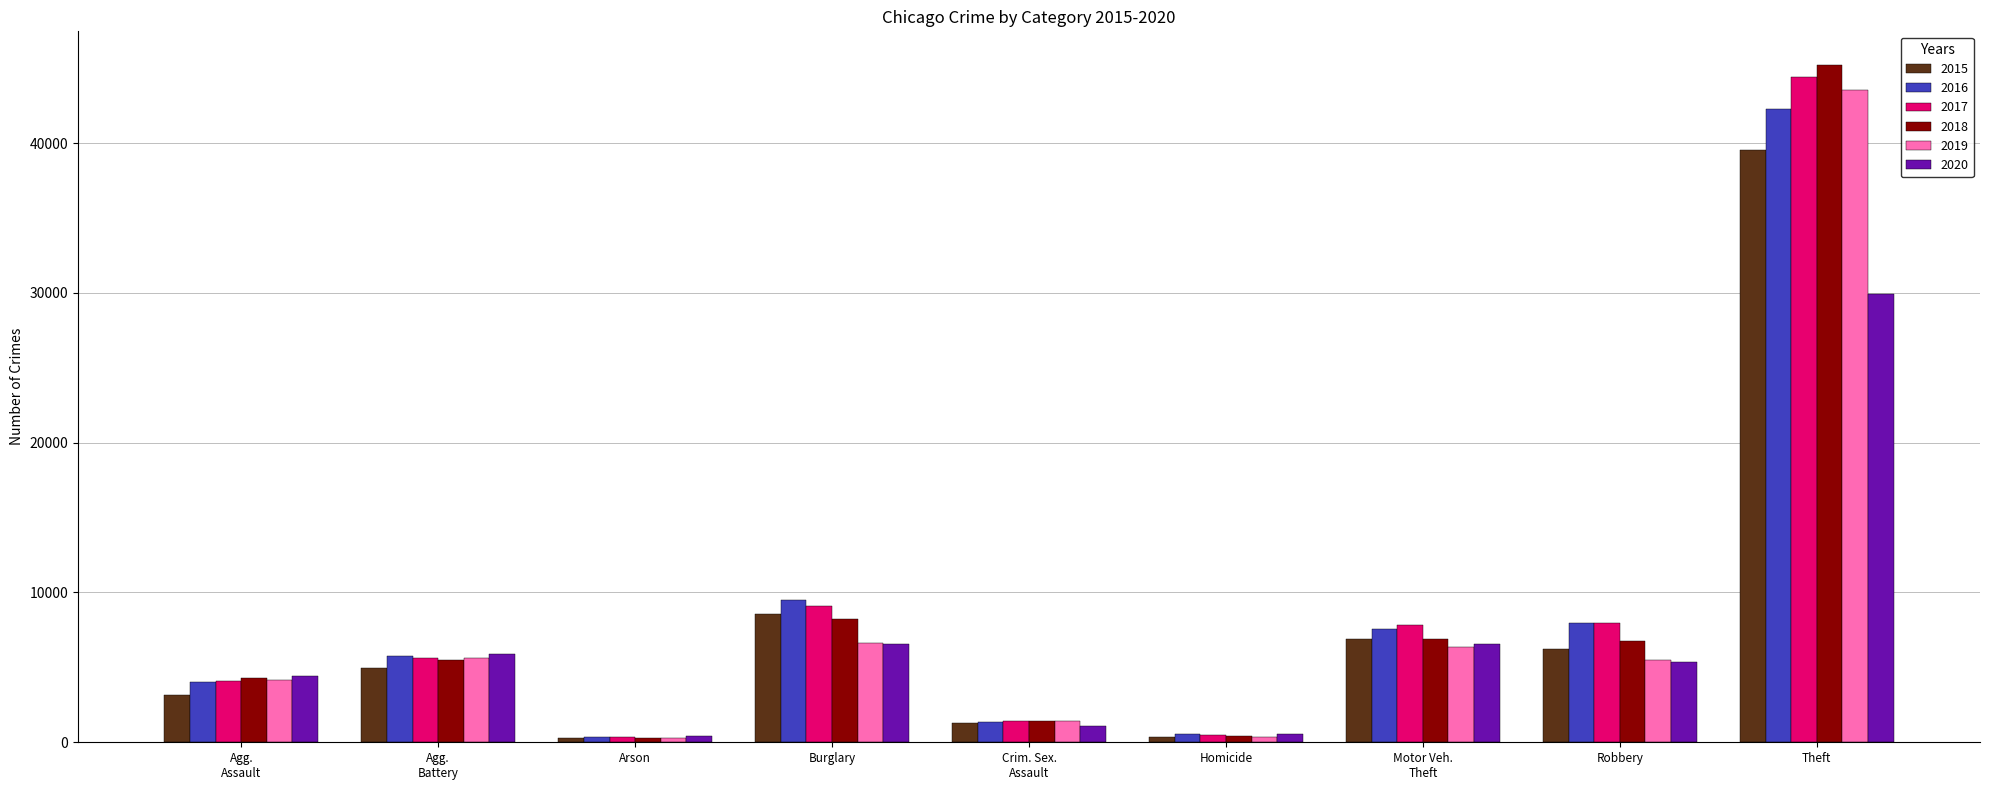

Is it true that 2019 equals 1719 at Robbery?

False